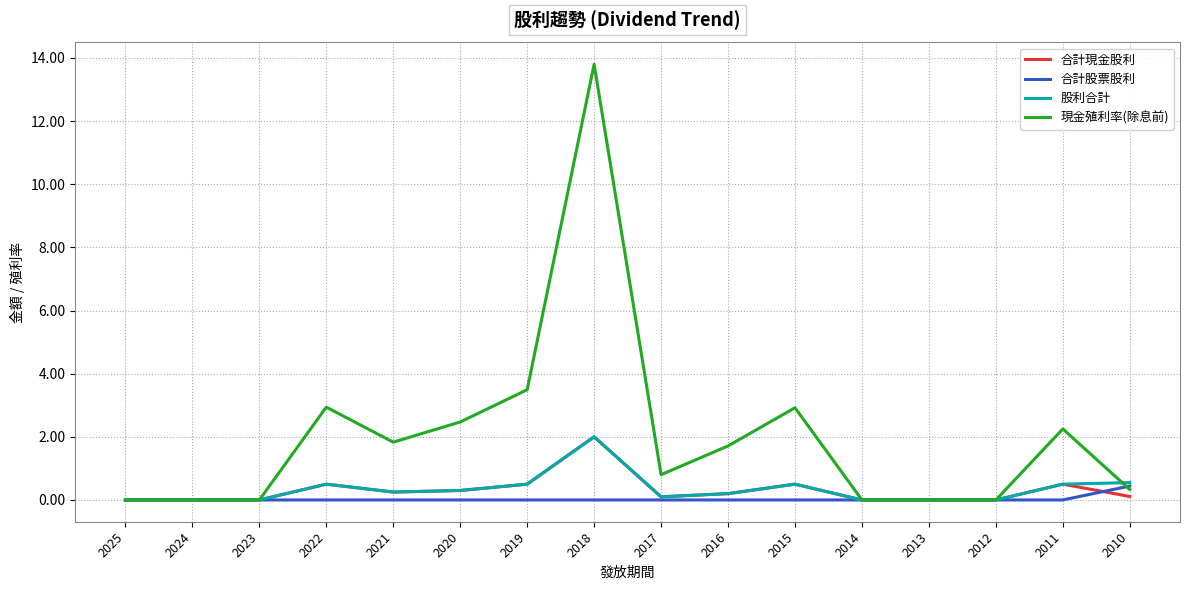

What is the highest value of the 合計股票股利 series?

0.4